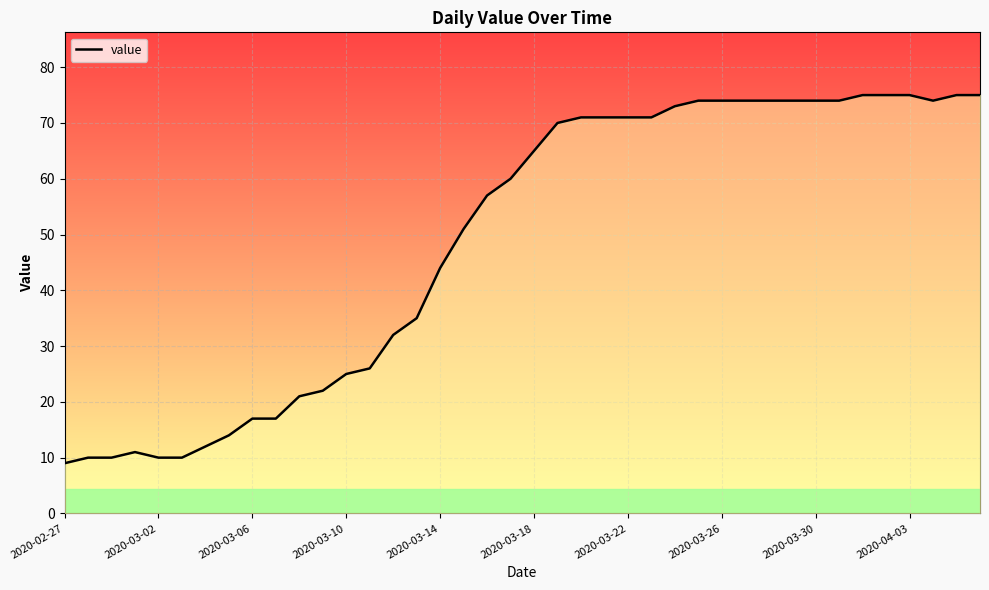

Reading left to right, what are all the values shown in this chart?

9	10	10	11	10	10	12	14	17	17	21	22	25	26	32	35	44	51	57	60	65	70	71	71	71	71	73	74	74	74	74	74	74	74	75	75	75	74	75	75